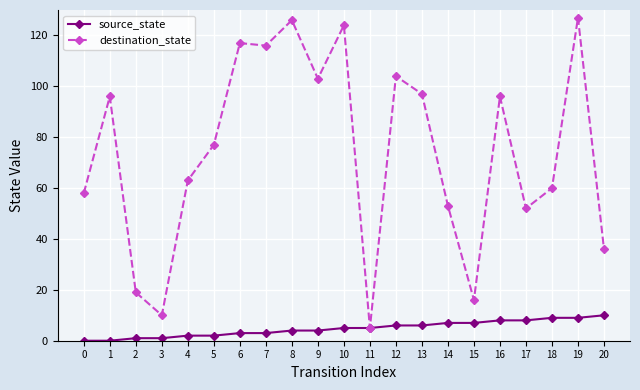

Is this an area chart (filled region under the line)?

No